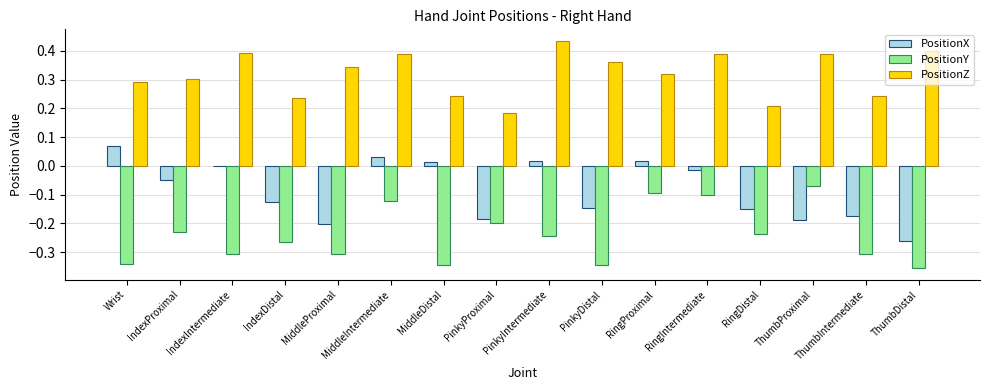

Is the value of PositionZ at IndexProximal greater than the value of PositionX at IndexProximal?

Yes